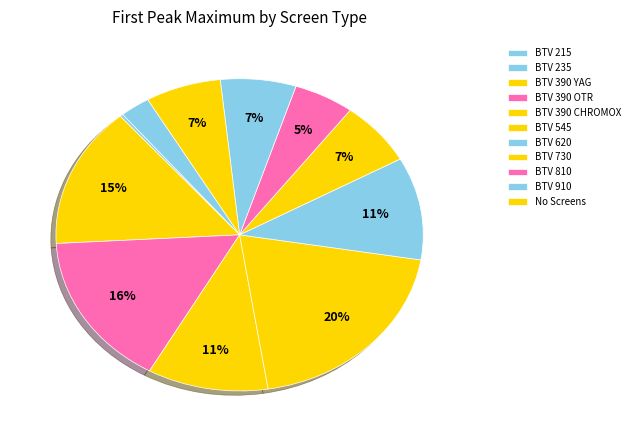

True or false: BTV 730 accounts for 7% of the total.

True